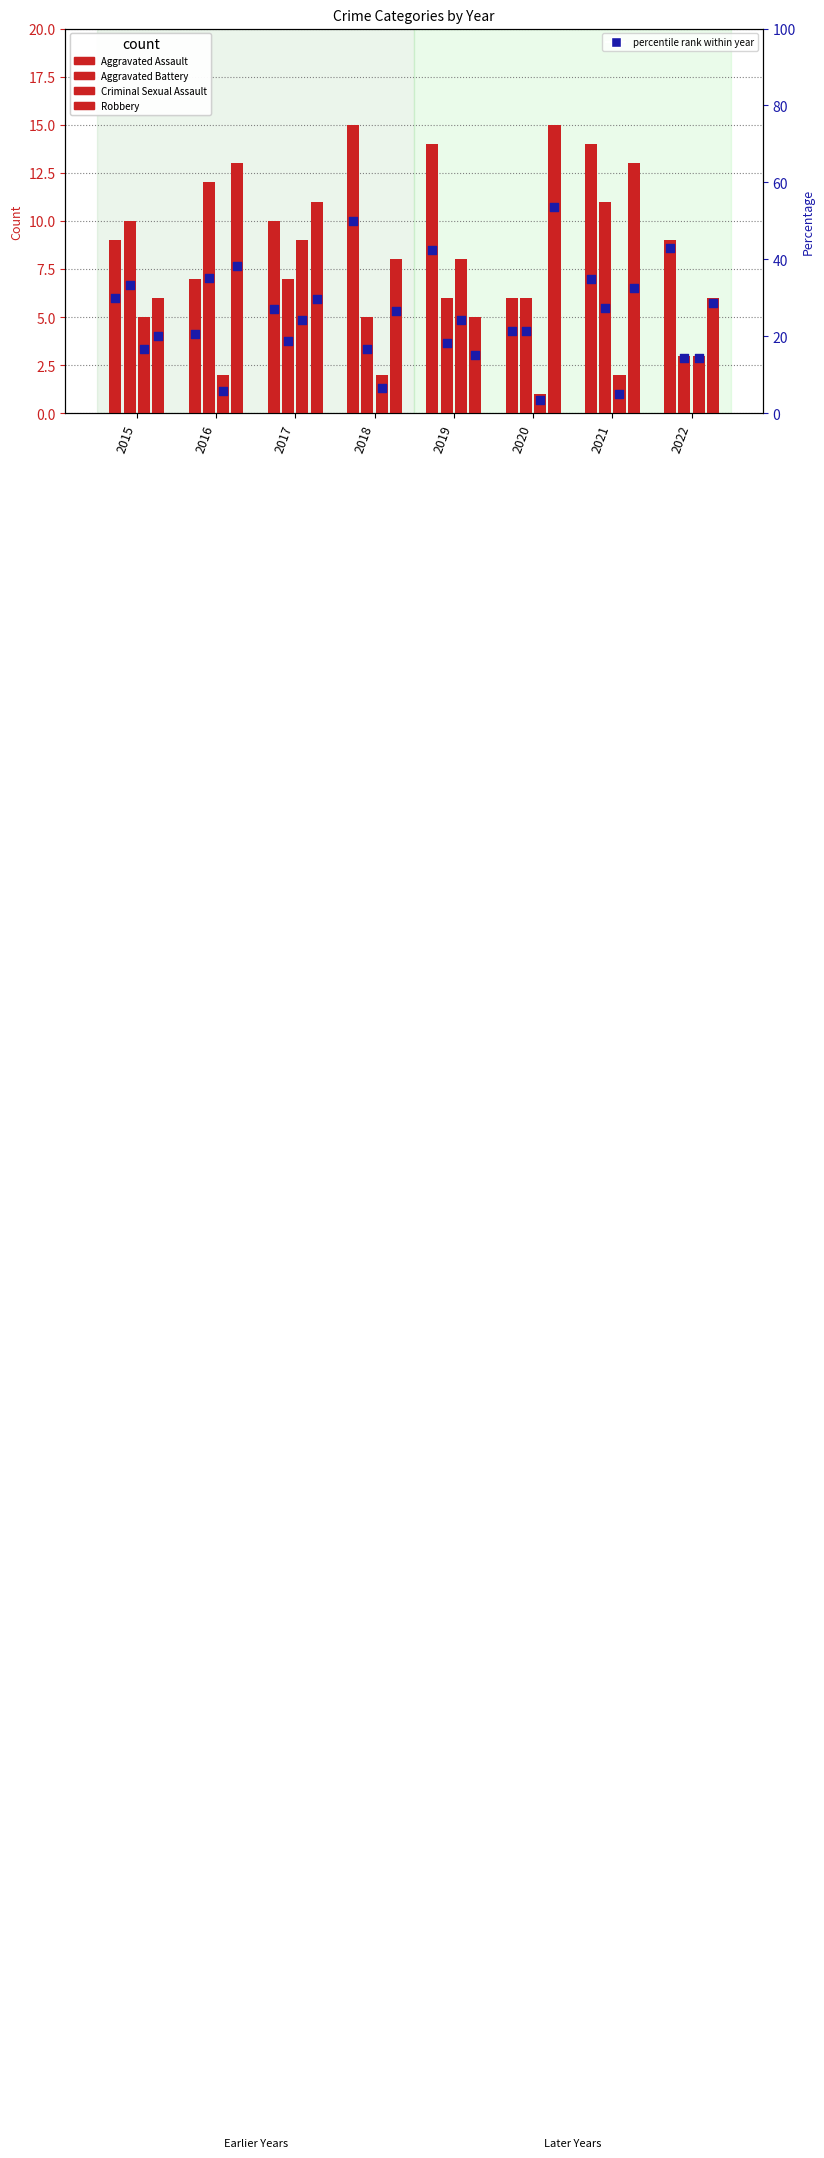

At which category is the sum across all series the highest?

2021